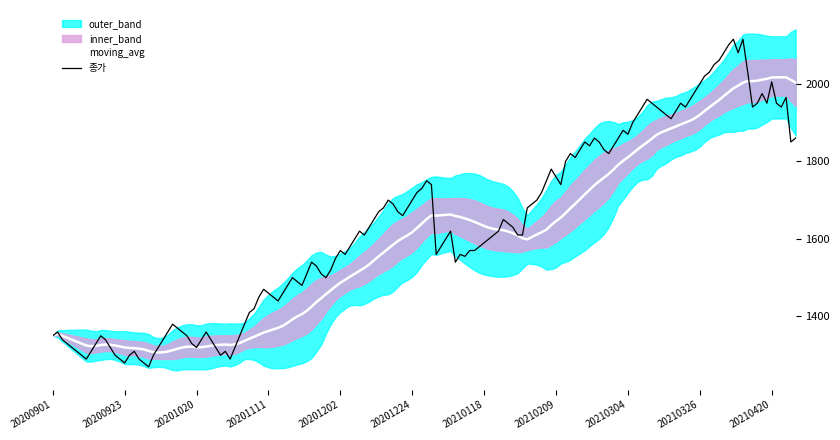

What is the highest value of the moving_avg series?

2016.8